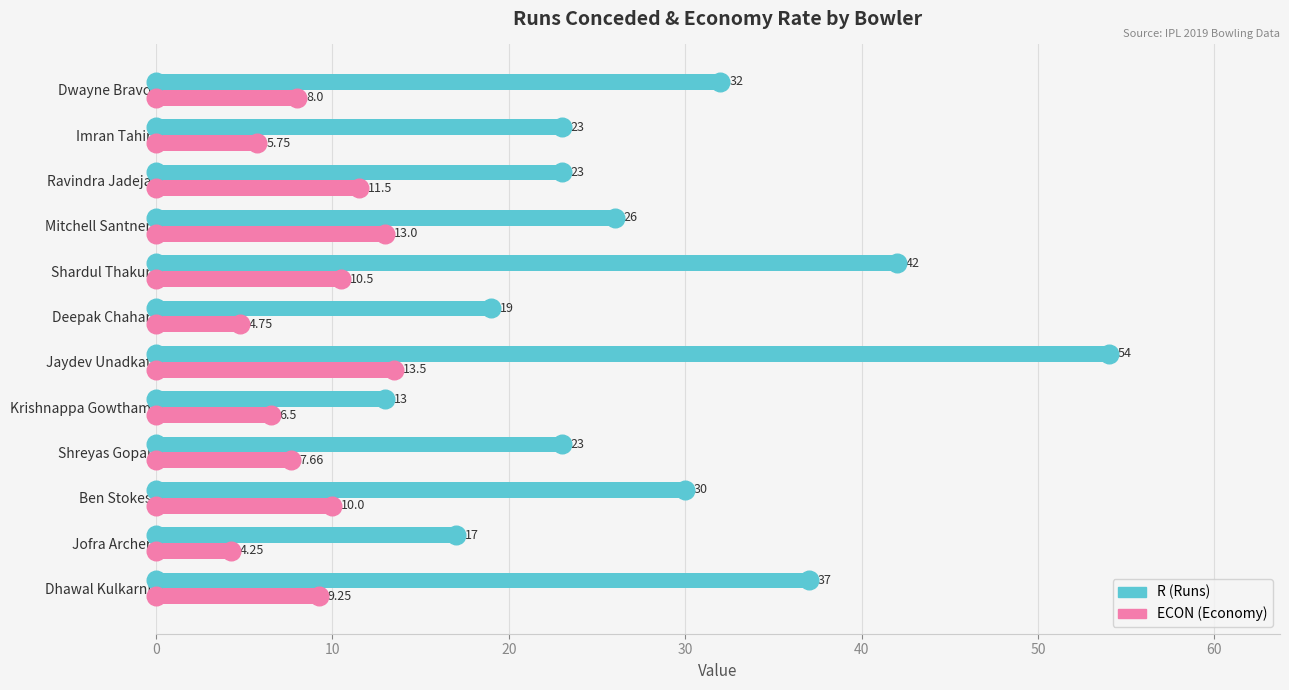

Which series has the largest Y range (max minus min)?

R